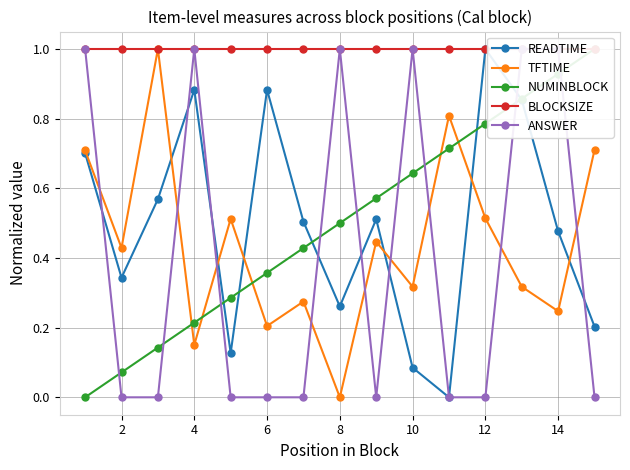

True or false: READTIME has a value of 0.1 at 14.

False